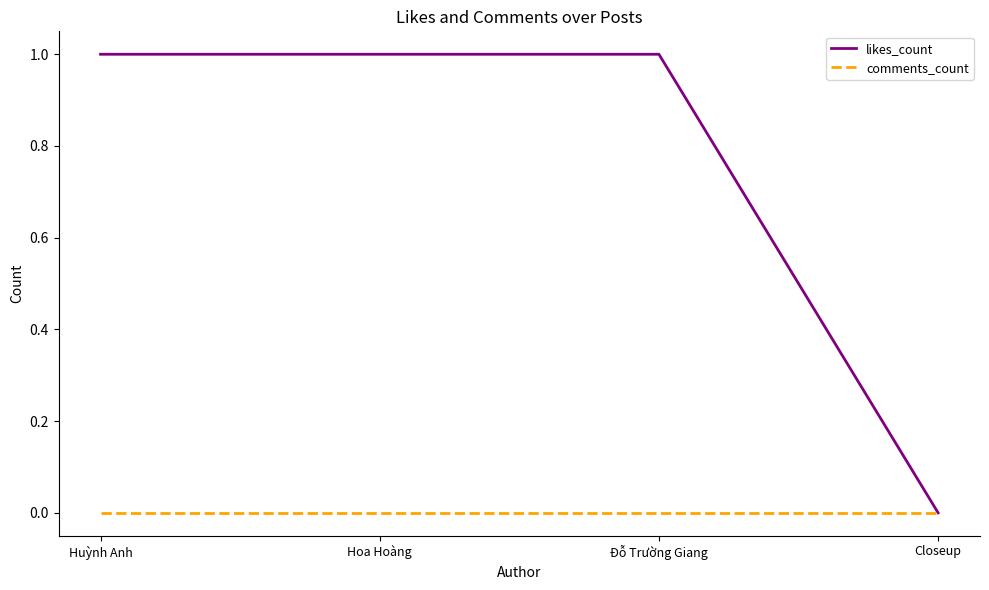

What is the difference between the highest and lowest values at Hoa Hoàng?

1